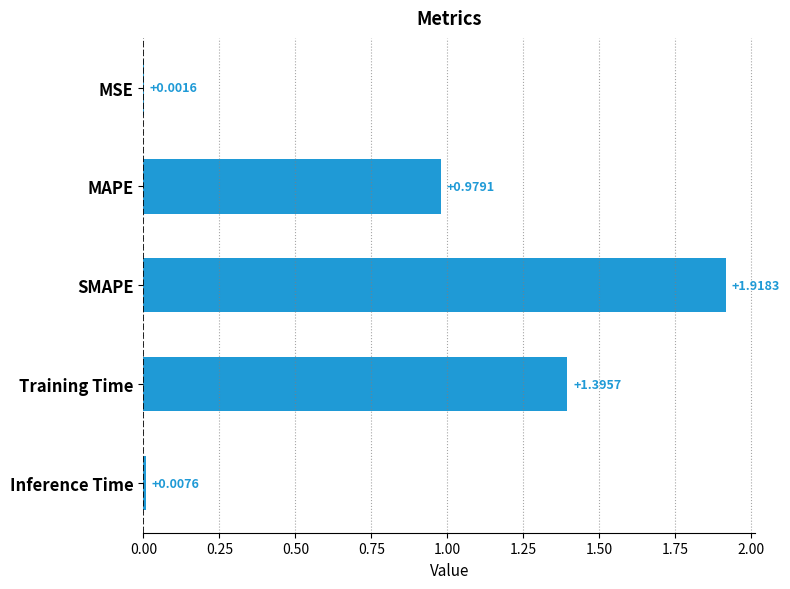

What is the sum of all values?

4.3